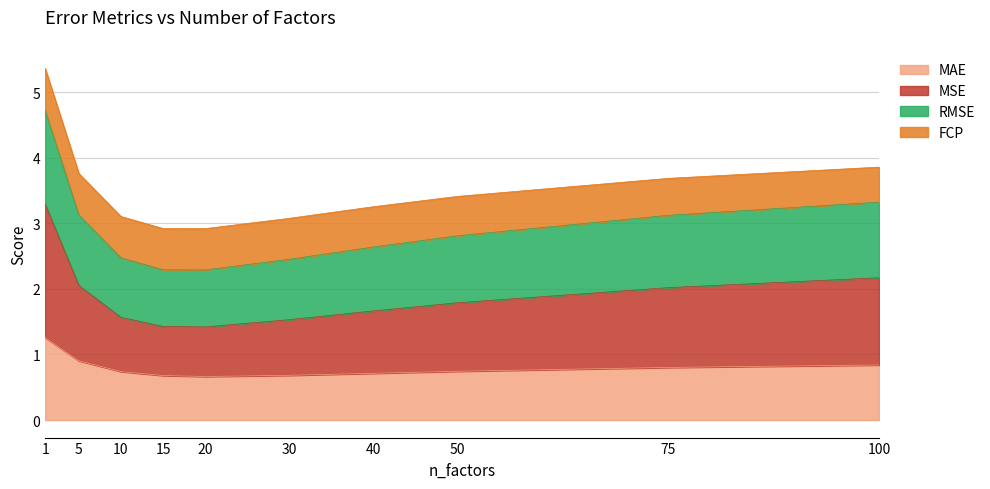

Is it true that MAE equals 1.0 at 30?

False